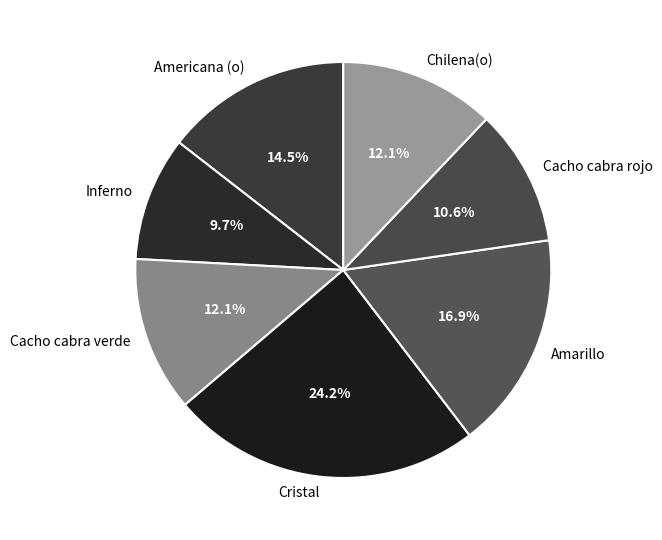

Is it true that Cristal is 24% of the pie?

True